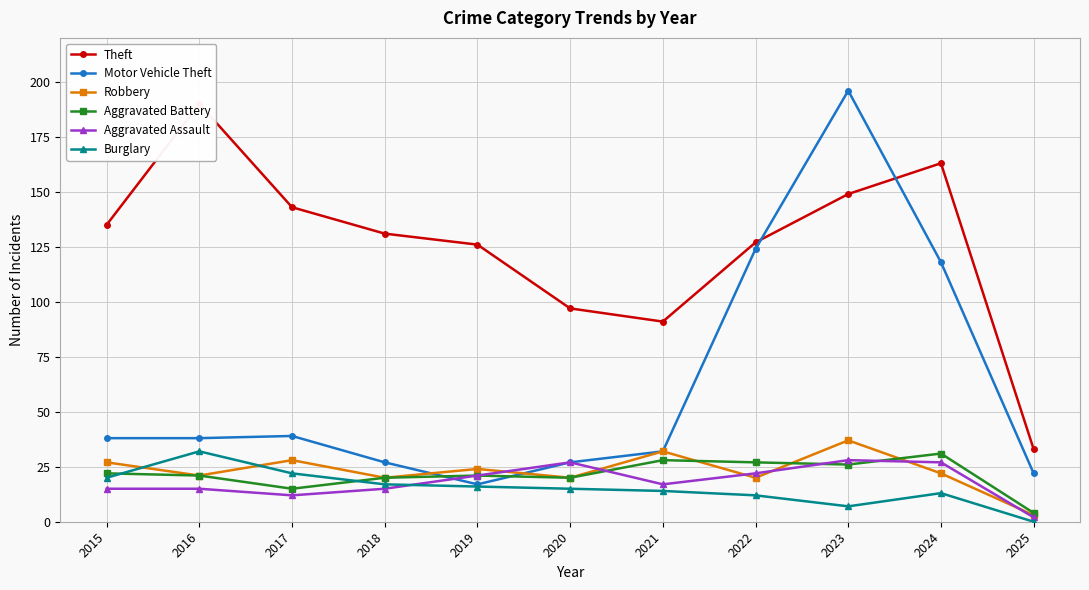

Reading left to right, list all the values displayed in this chart.

Theft: 135	190	143	131	126	97	91	127	149	163	33
Motor Vehicle Theft: 38	38	39	27	17	27	32	124	196	118	22
Robbery: 27	21	28	20	24	20	32	20	37	22	3
Aggravated Battery: 22	21	15	20	21	20	28	27	26	31	4
Aggravated Assault: 15	15	12	15	21	27	17	22	28	27	2
Burglary: 20	32	22	17	16	15	14	12	7	13	0